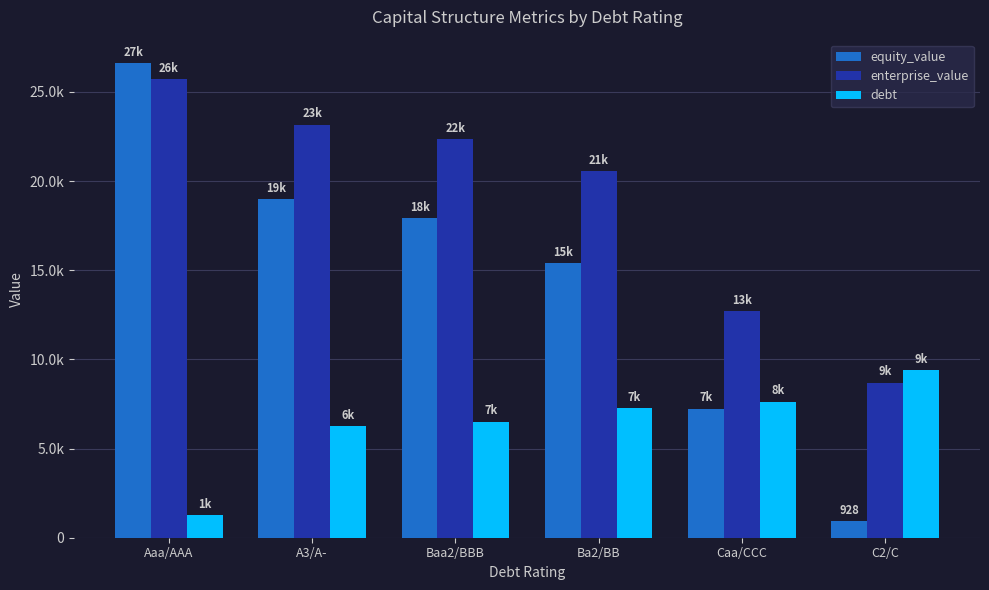

Which category has the lowest value in the equity_value series?

C2/C